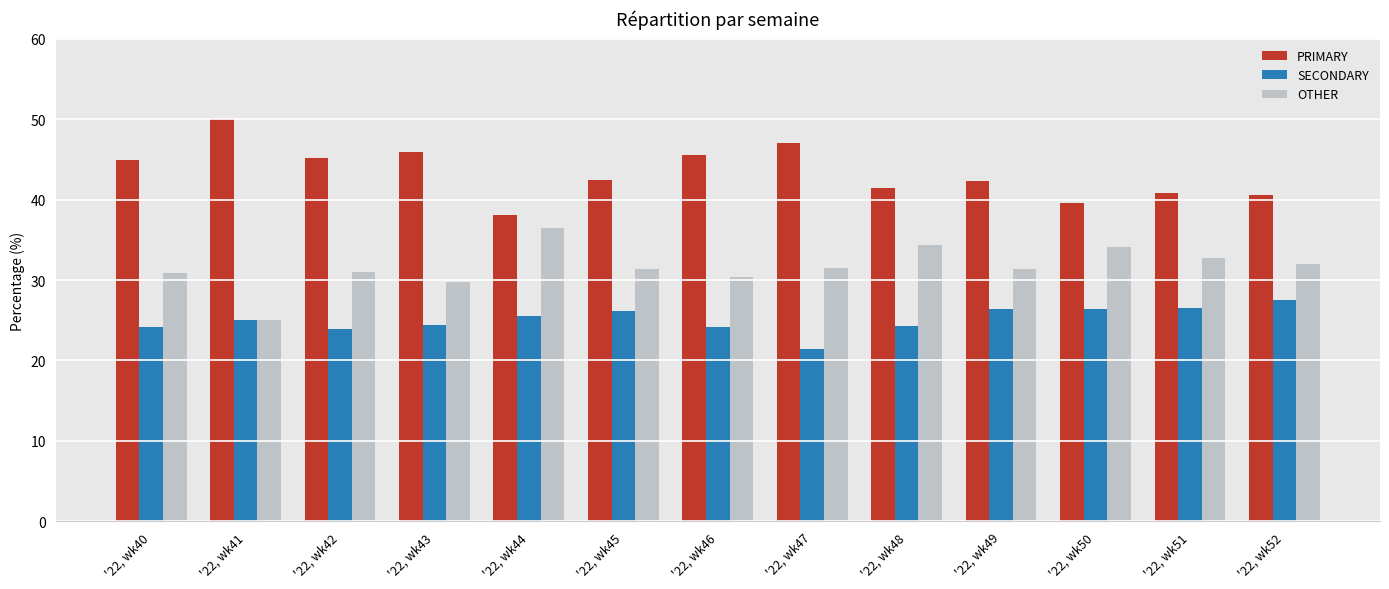

What is the spread (max minus min) of values at '22, wk48?

17.2